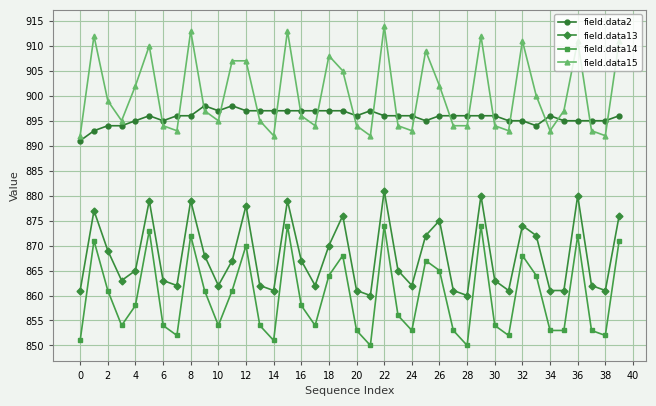

True or false: field.data2 and field.data14 intersect in this chart.

False